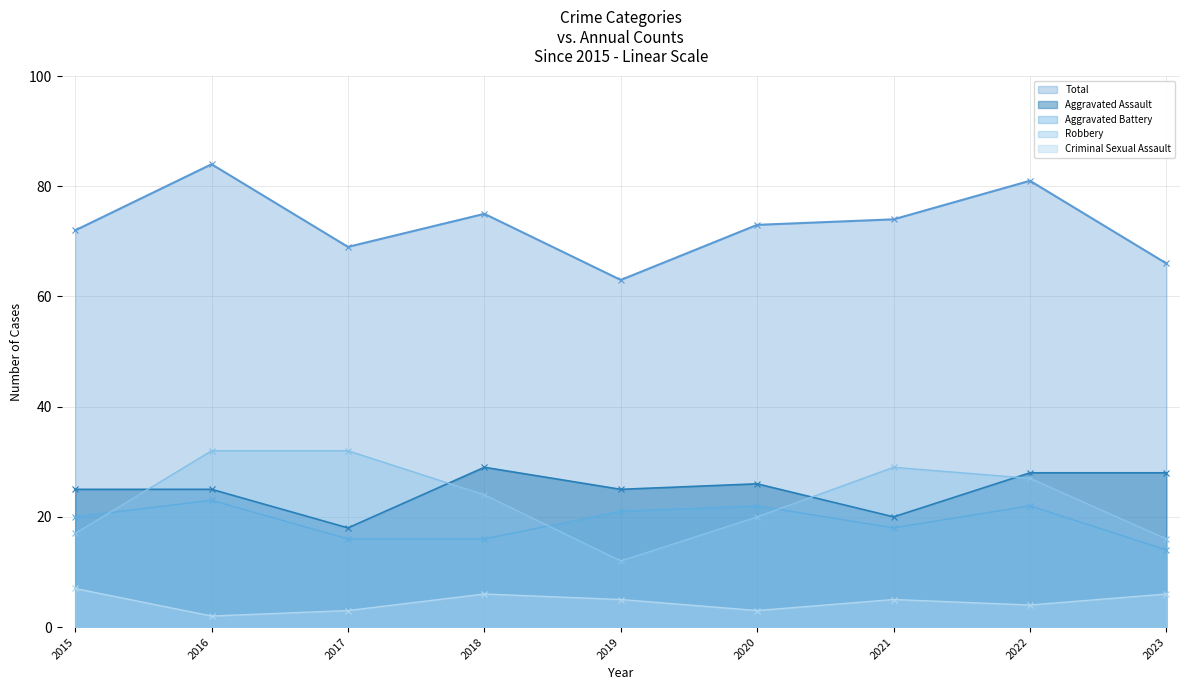

True or false: Robbery has more than 0 interior local peaks.

True